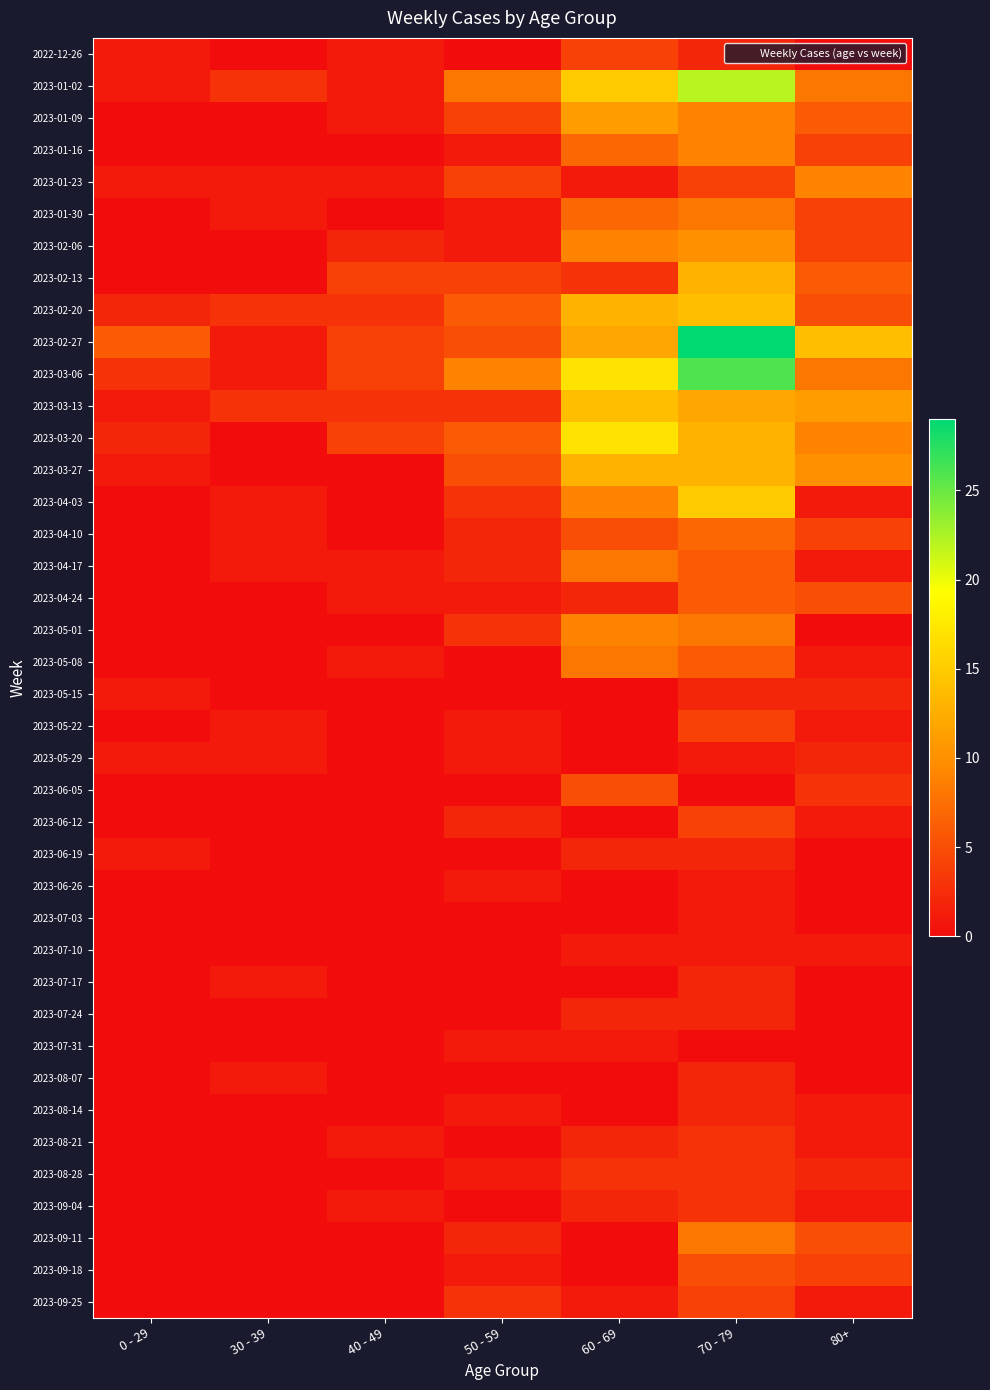

Between 30 - 39 and 70 - 79, which series saw the biggest shift?

2023-02-27